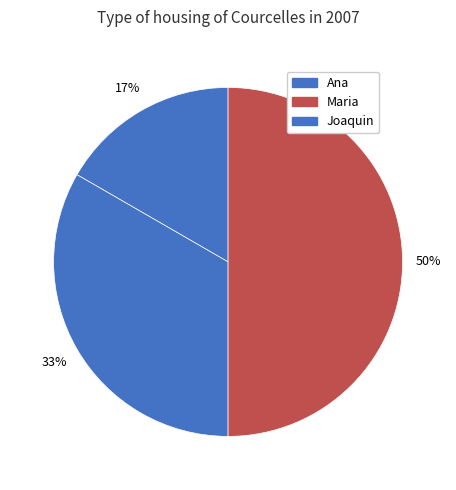

Does Maria represent more than half of the total?

No